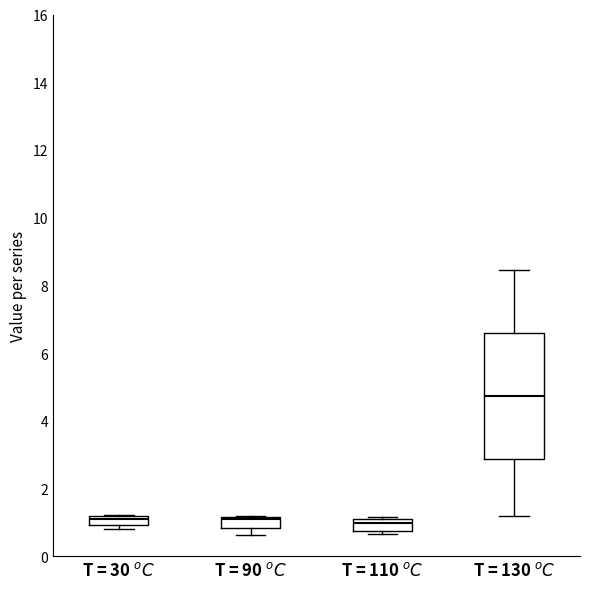

Which box has the highest median line?

T = 130 $^oC$